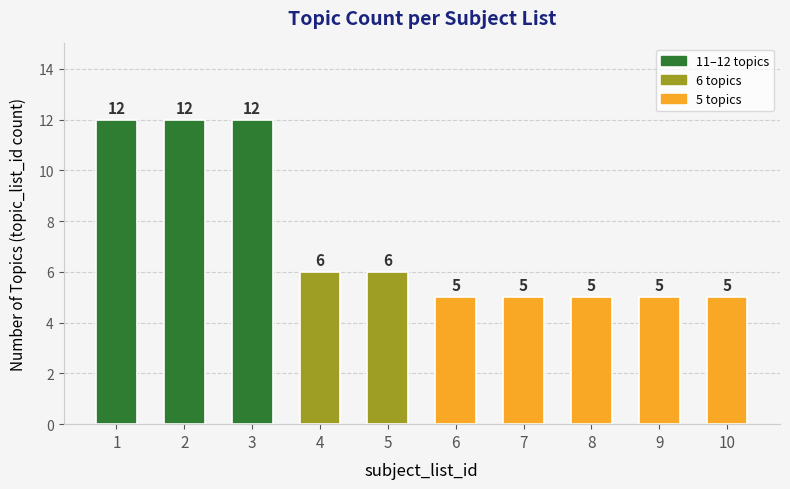

What is the greatest value displayed?

12